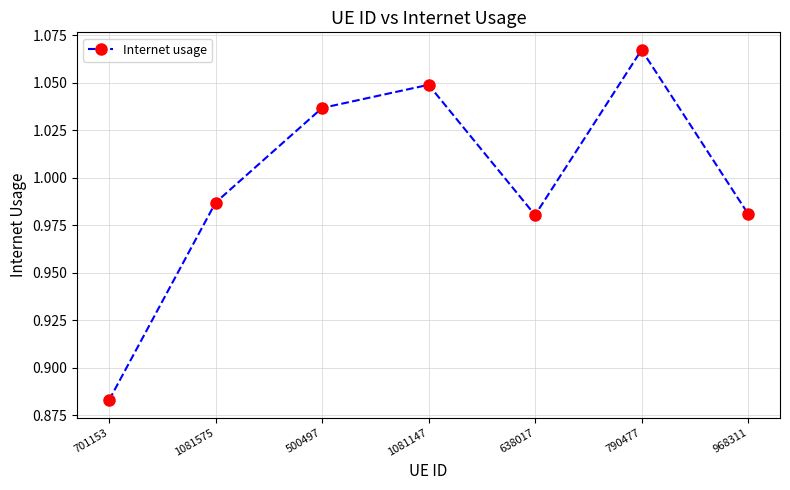

At which label is the value closest to 0?

701153